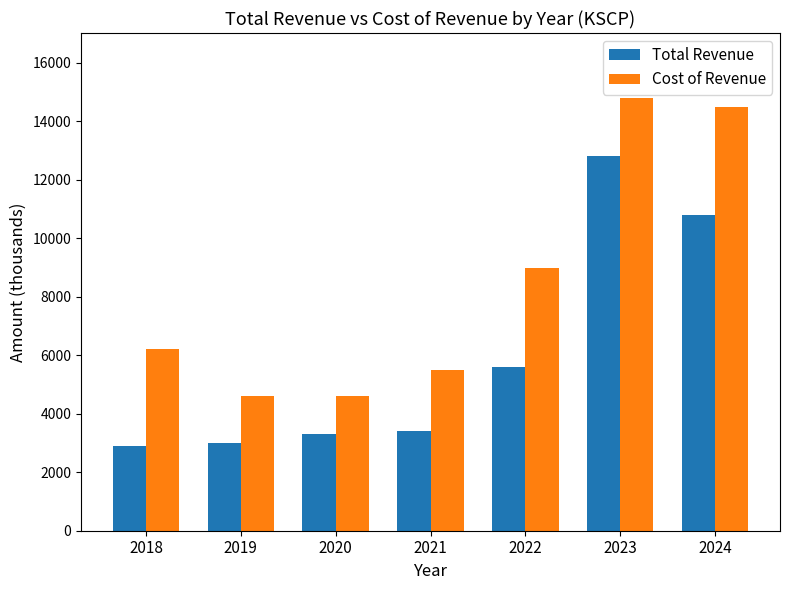

What is the sum of the Total Revenue values at 2024 and 2019?

13800